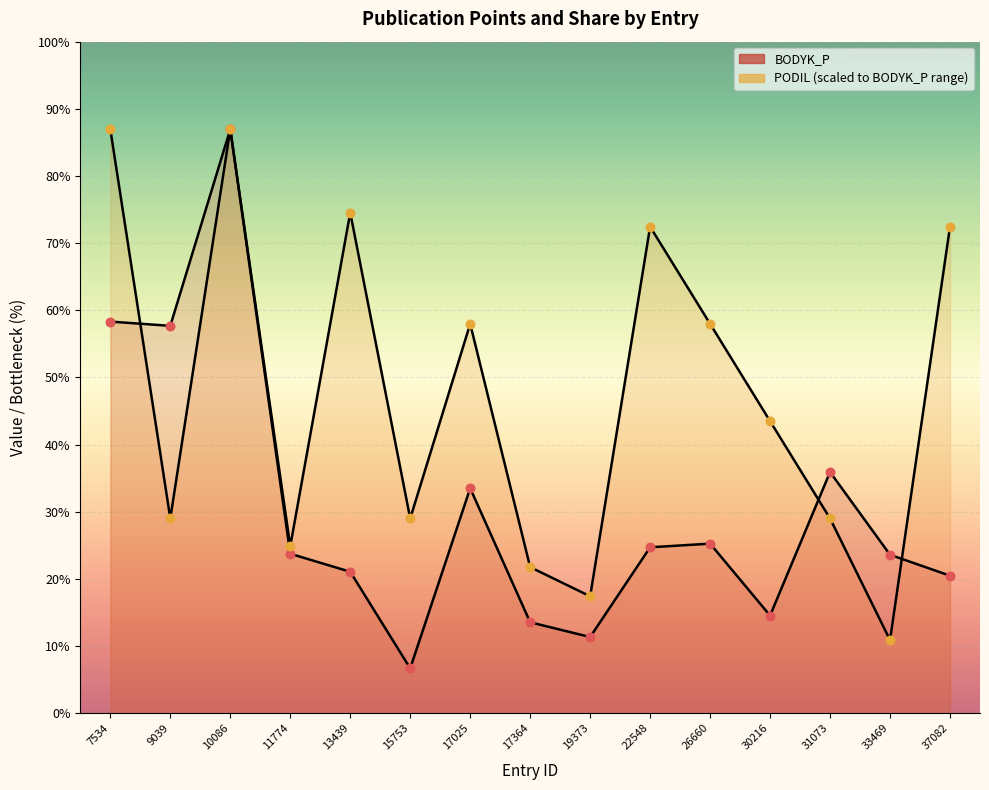

Which series has the widest spread of Y values?

BODYK_P